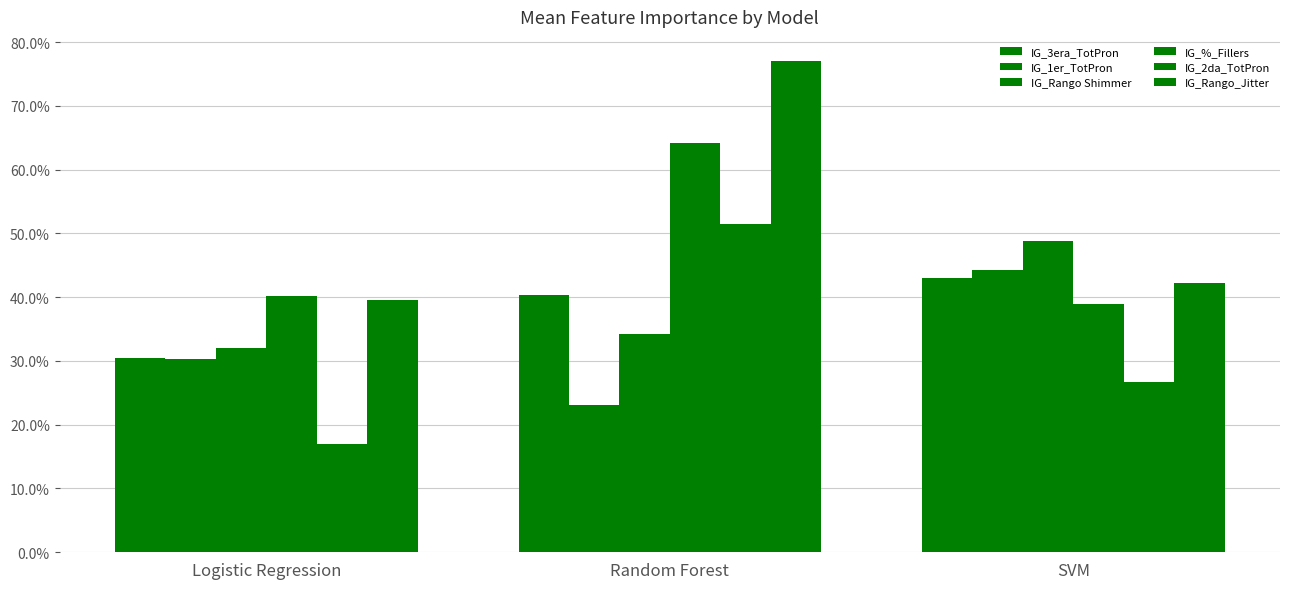

Does the chart contain stacked bars?

No